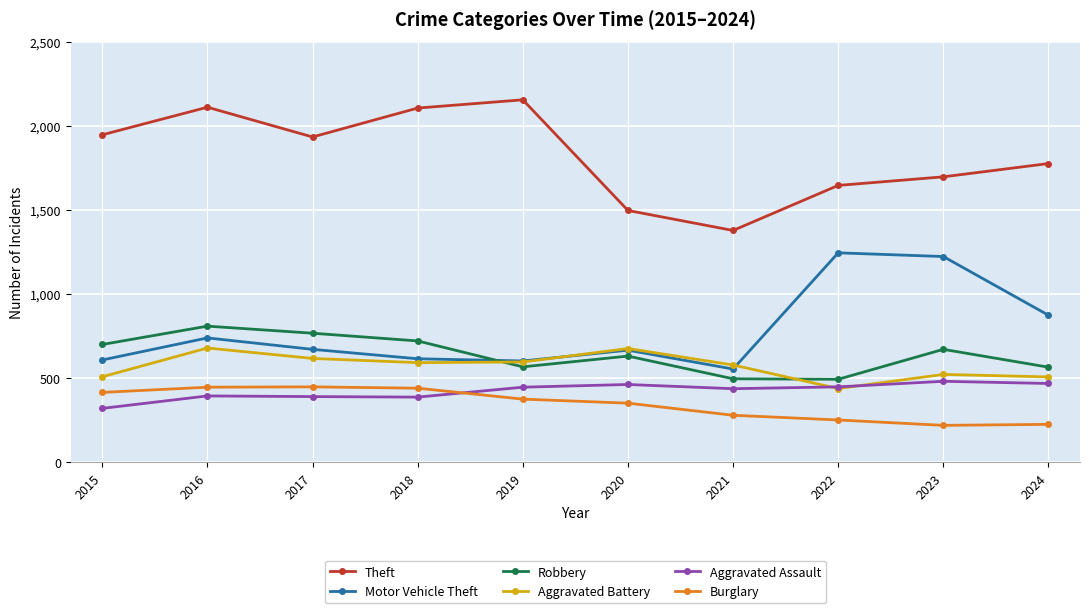

True or false: Robbery and Aggravated Assault cross at least once.

False